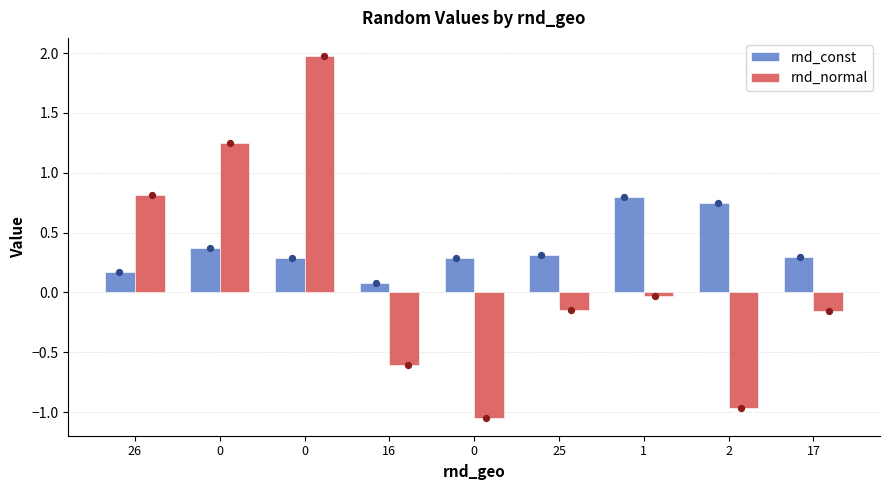

At how many categories does at least one series exceed 0?

9